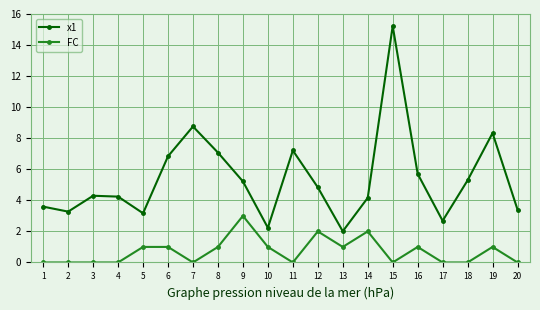

How many data points does each series have?

20